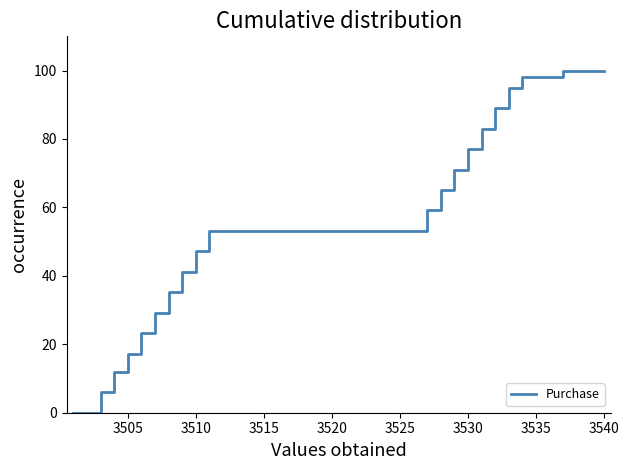

What is the difference between the maximum and minimum values?

100.0